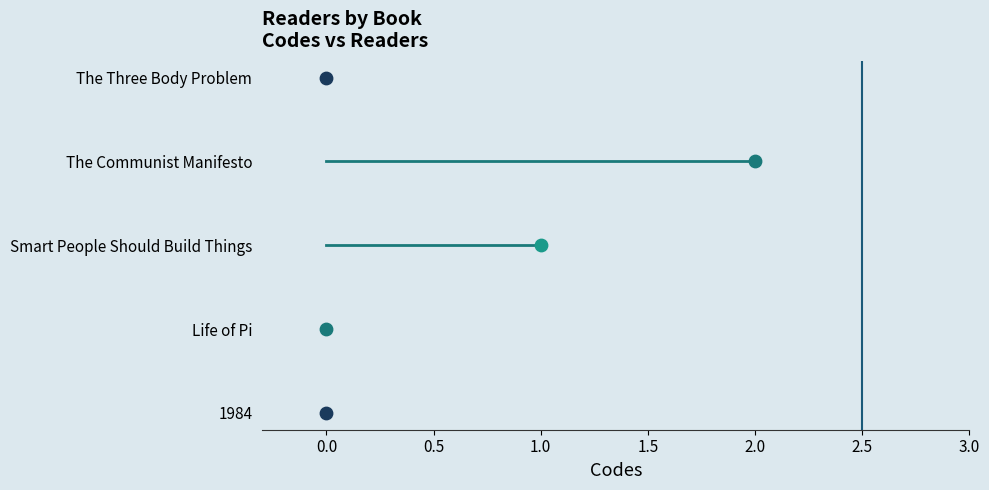

Which series reaches the minimum Y coordinate?

Life of Pi